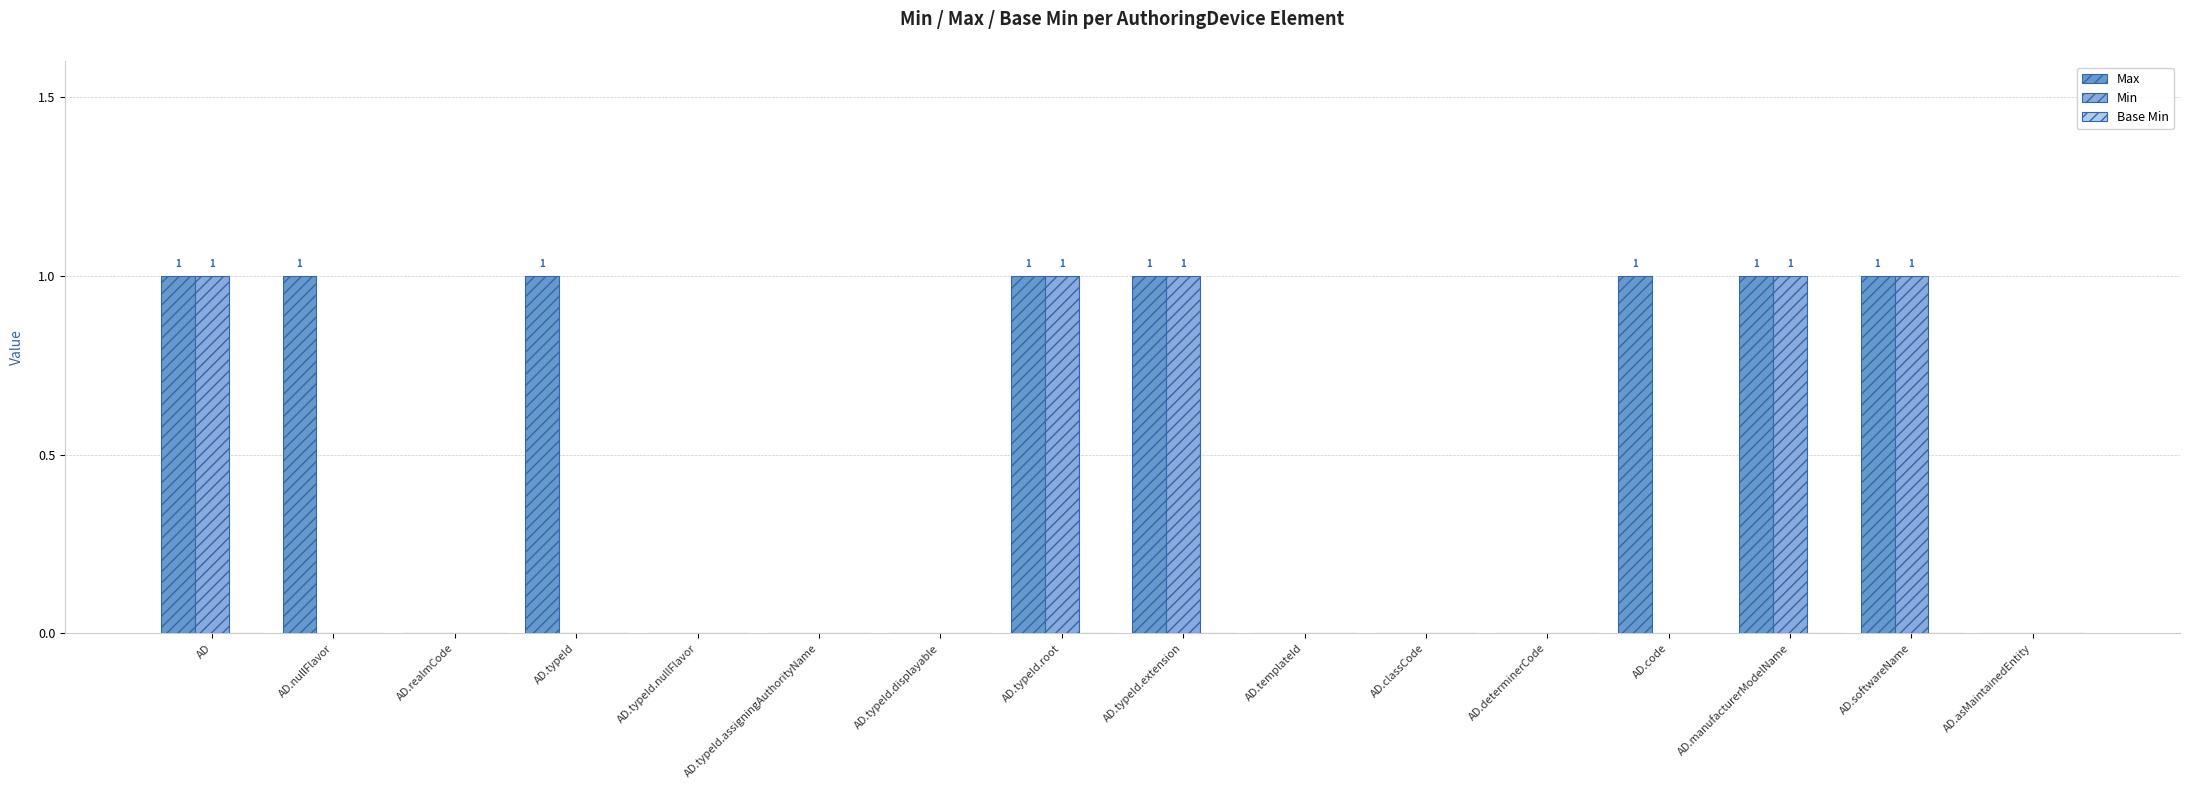

Which series has the largest total across all categories?

Max